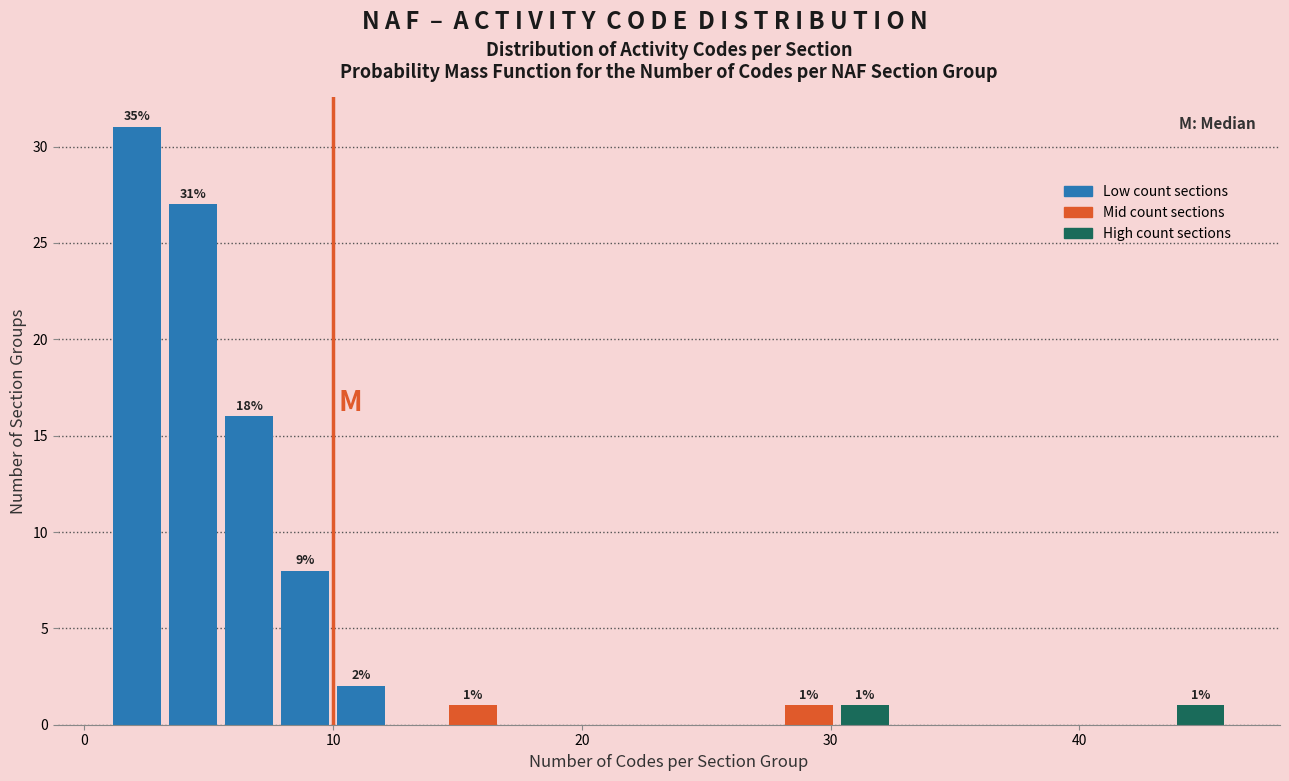

Around what value on the x-axis is the tallest bar? Give the approximate position of its centre, as read against the axis.

2